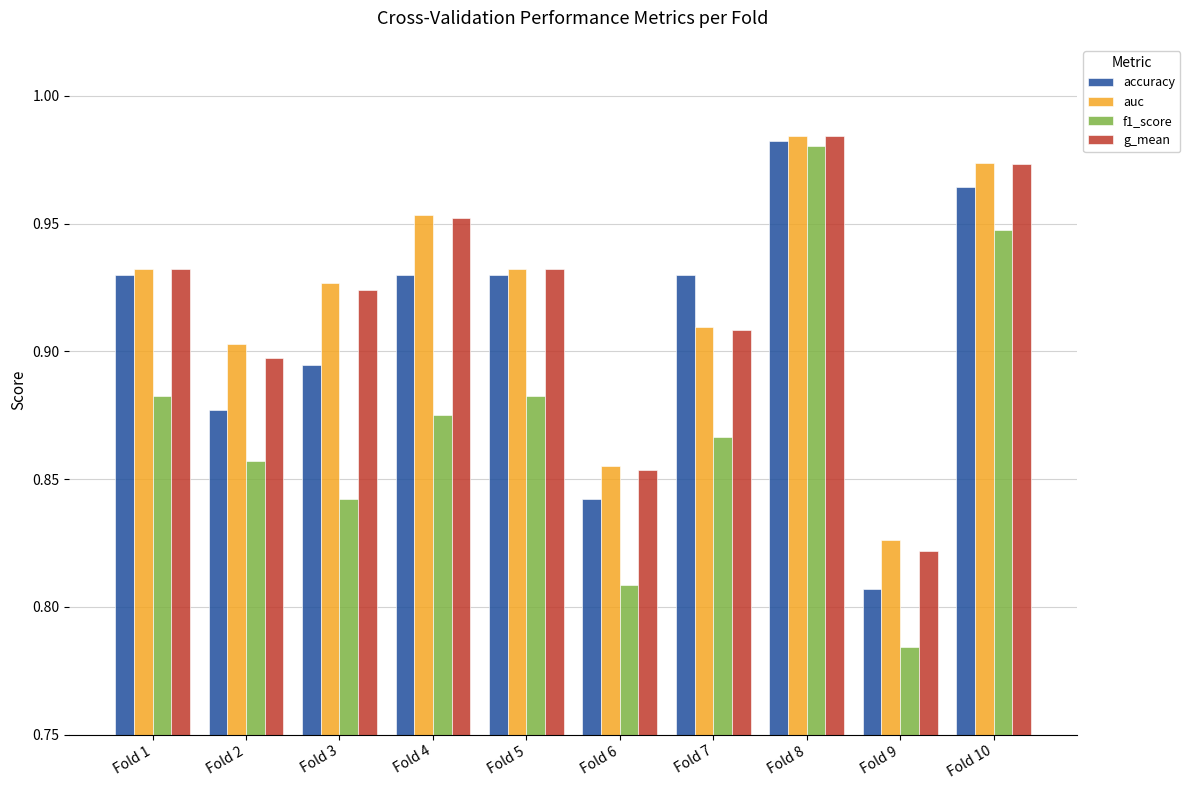

At which label is accuracy closest to 0?

Fold 9